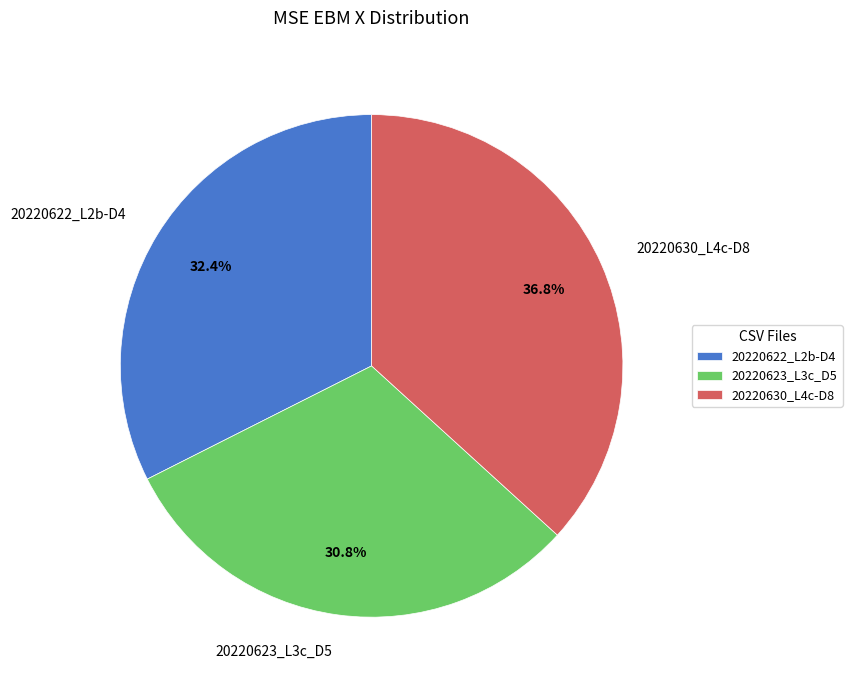

What is the largest slice in the pie chart?

20220630_L4c-D8